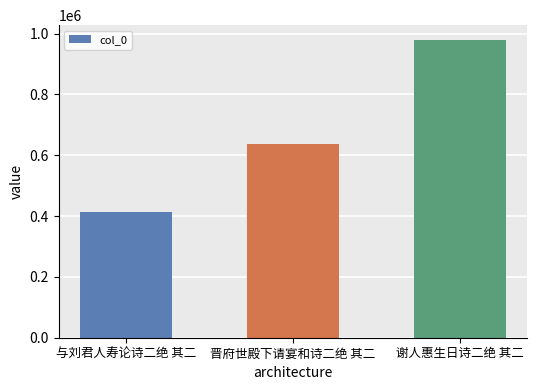

Reading left to right, list all the values displayed in this chart.

与刘君人寿论诗二绝 其二=414198	晋府世殿下请宴和诗二绝 其二=637642	谢人惠生日诗二绝 其二=978647